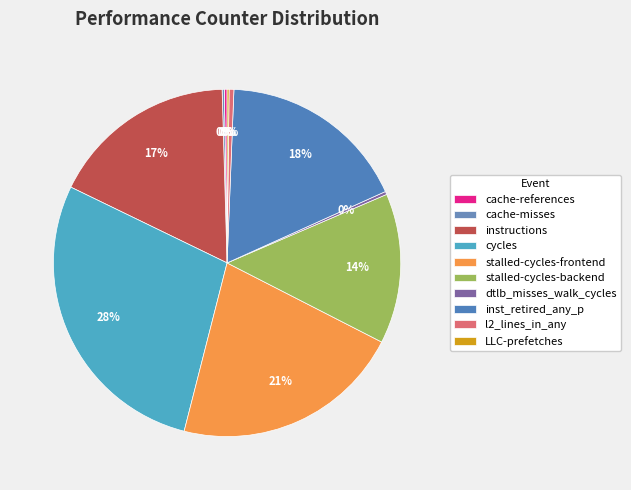

Which category has the smallest portion of the pie?

LLC-prefetches